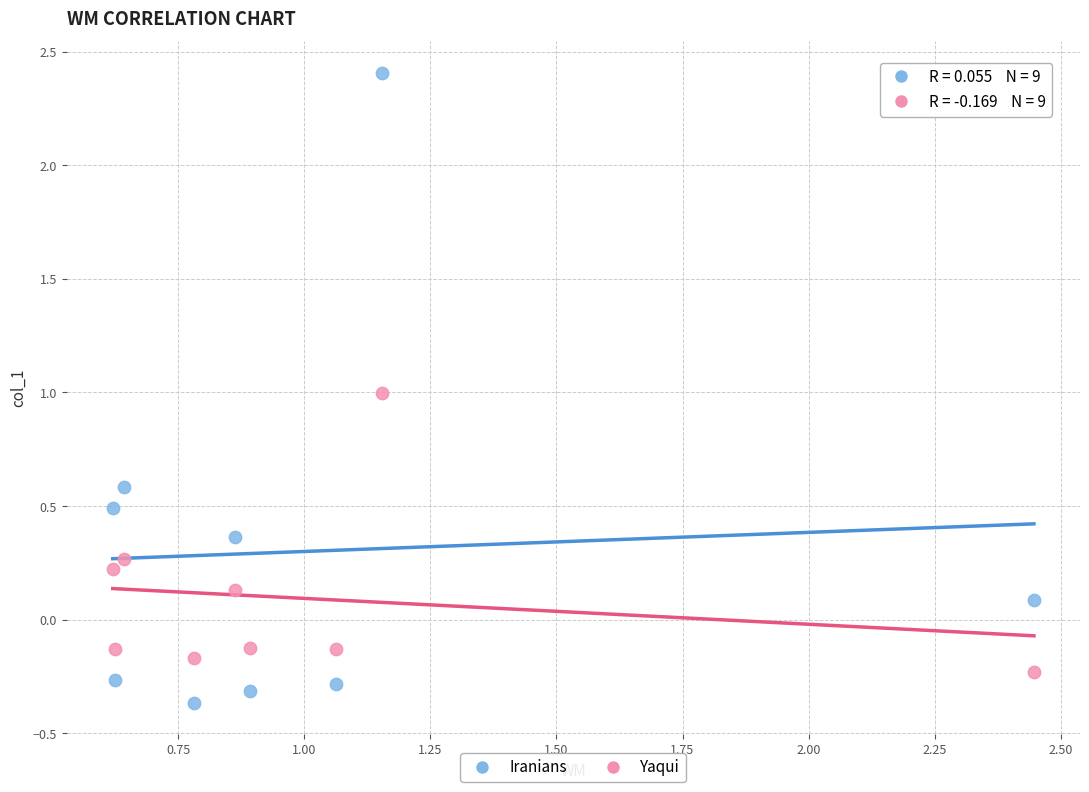

What is the X range (max minus min) for the scatter plot?

1.8